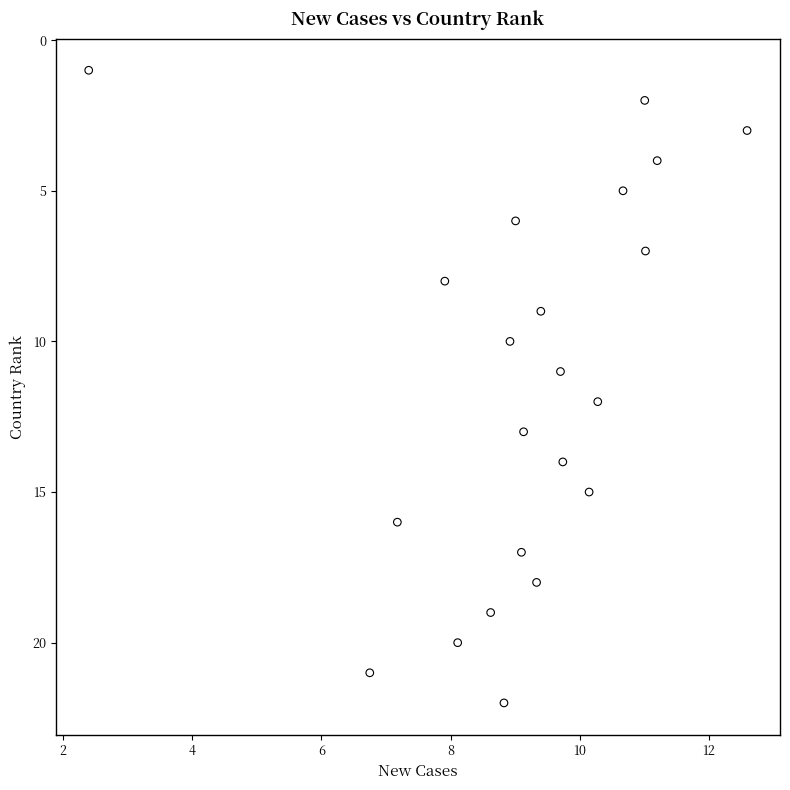

What is the range of Y values (max minus min)?

21